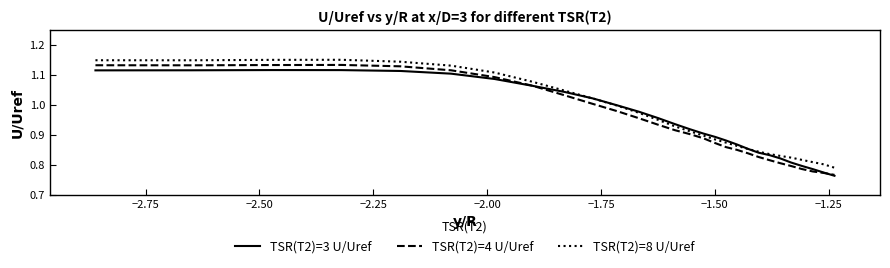

Which series has the largest range (max minus min)?

TSR(T2)=4 U/Uref